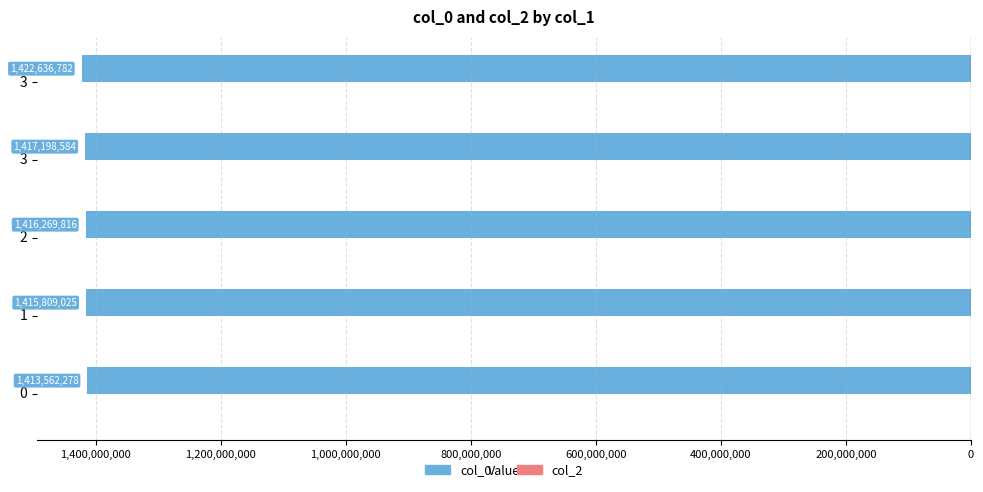

Are the bars horizontal?

Yes